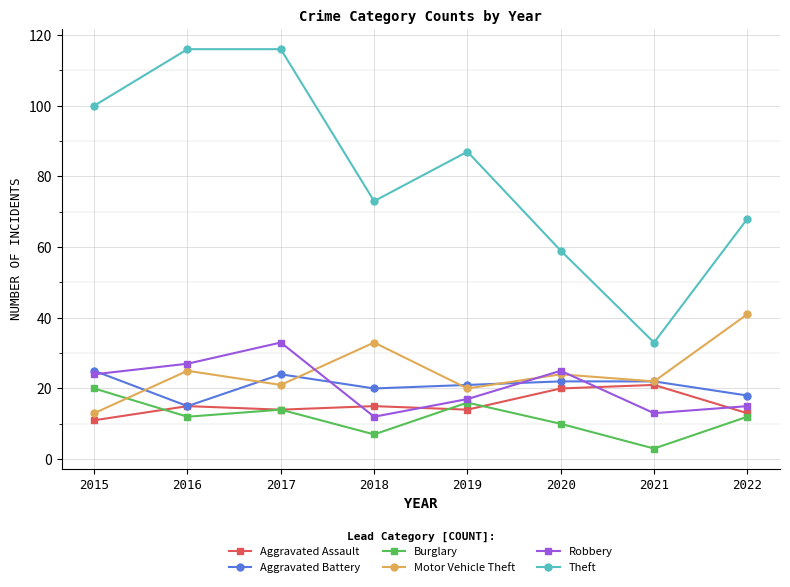

List the labels in order of Robbery value, largest first.

2017, 2016, 2020, 2015, 2019, 2022, 2021, 2018